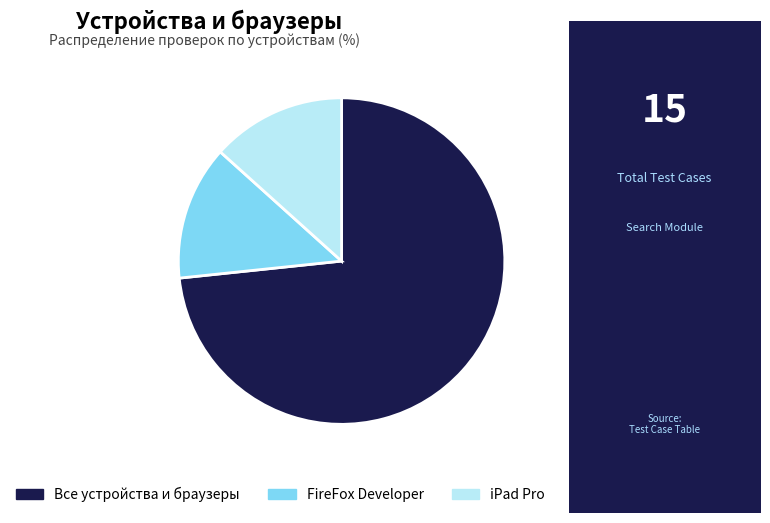

Do Все устройства и браузеры and iPad Pro together represent more than half of the pie?

Yes